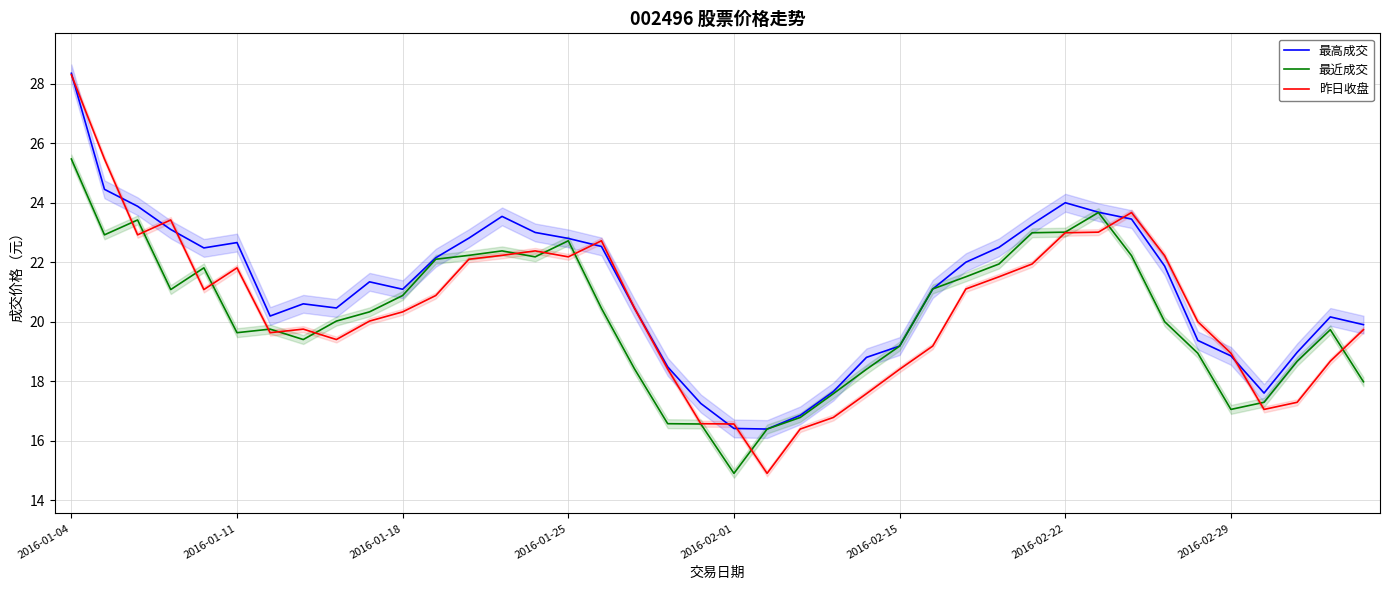

Reading left to right, transcribe all the data shown in this chart.

最高成交: 28.4	24.4	23.9	23.1	22.5	22.7	20.2	20.6	20.5	21.3	21.1	22.1	22.8	23.5	23.0	22.8	22.5	20.4	18.5	17.2	16.4	16.4	16.9	17.6	18.8	19.2	21.1	22.0	22.5	23.3	24.0	23.7	23.4	21.9	19.4	18.9	17.6	19.0	20.2	19.9
最近成交: 25.5	22.9	23.4	21.1	21.8	19.6	19.8	19.4	20.0	20.3	20.9	22.1	22.2	22.4	22.2	22.7	20.4	18.4	16.6	16.6	14.9	16.4	16.8	17.6	18.4	19.2	21.1	21.5	21.9	23.0	23.0	23.7	22.2	20.0	18.9	17.1	17.3	18.7	19.7	18.0
昨日收盘: 28.3	25.5	22.9	23.4	21.1	21.8	19.6	19.8	19.4	20.0	20.3	20.9	22.1	22.2	22.4	22.2	22.7	20.4	18.4	16.6	16.6	14.9	16.4	16.8	17.6	18.4	19.2	21.1	21.5	21.9	23.0	23.0	23.7	22.2	20.0	18.9	17.1	17.3	18.7	19.7